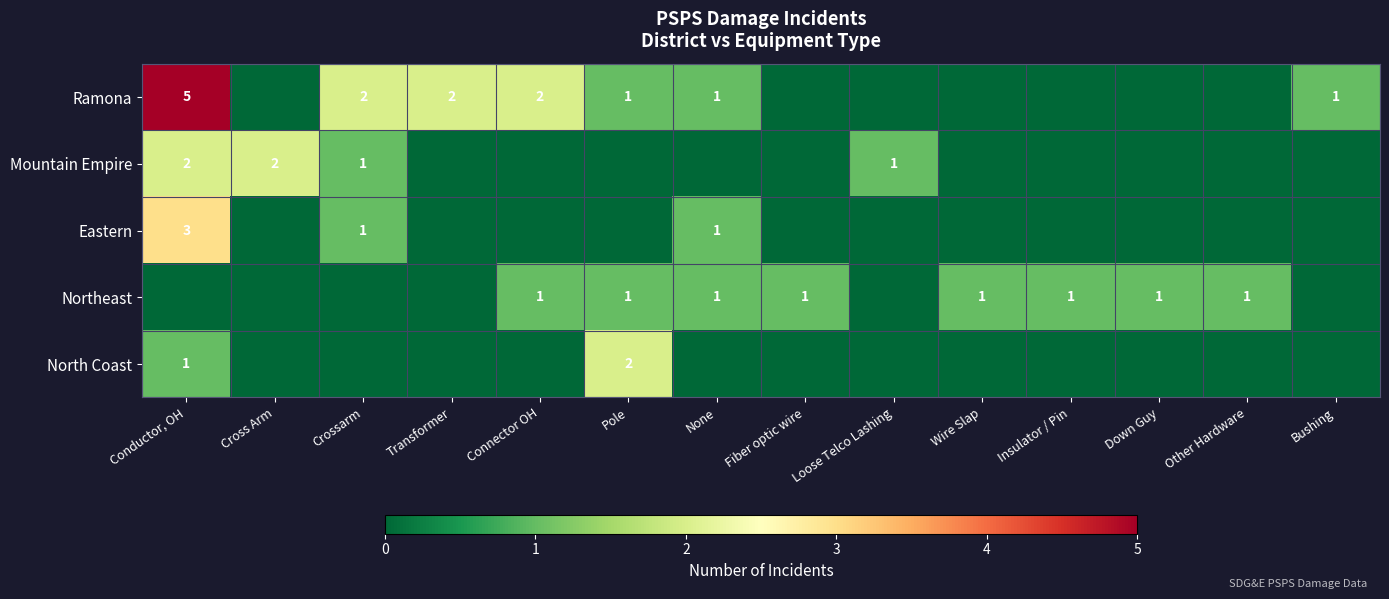

Read the Ramona value at Pole.

1